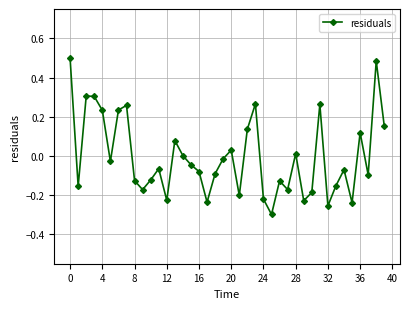

What is the difference between the maximum and second lowest values?

0.8